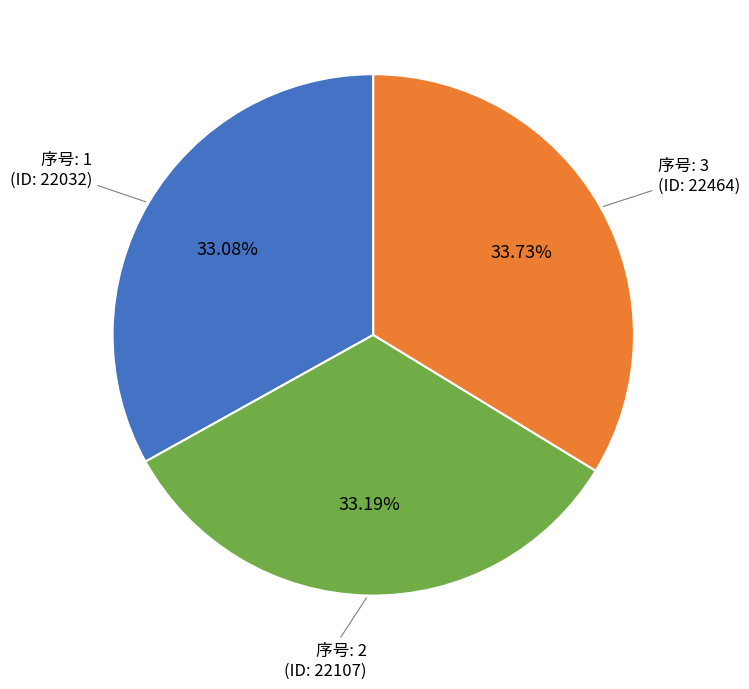

To the nearest percent, what is the difference between the largest and smallest slice percentages?

1%